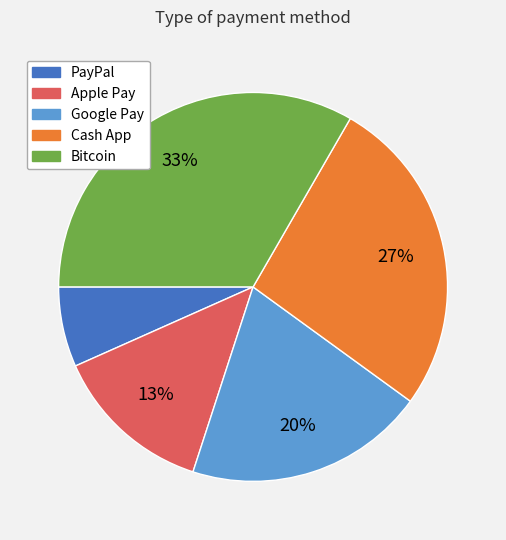

To the nearest percent, what is the difference between the PayPal and Cash App slice percentages?

20%